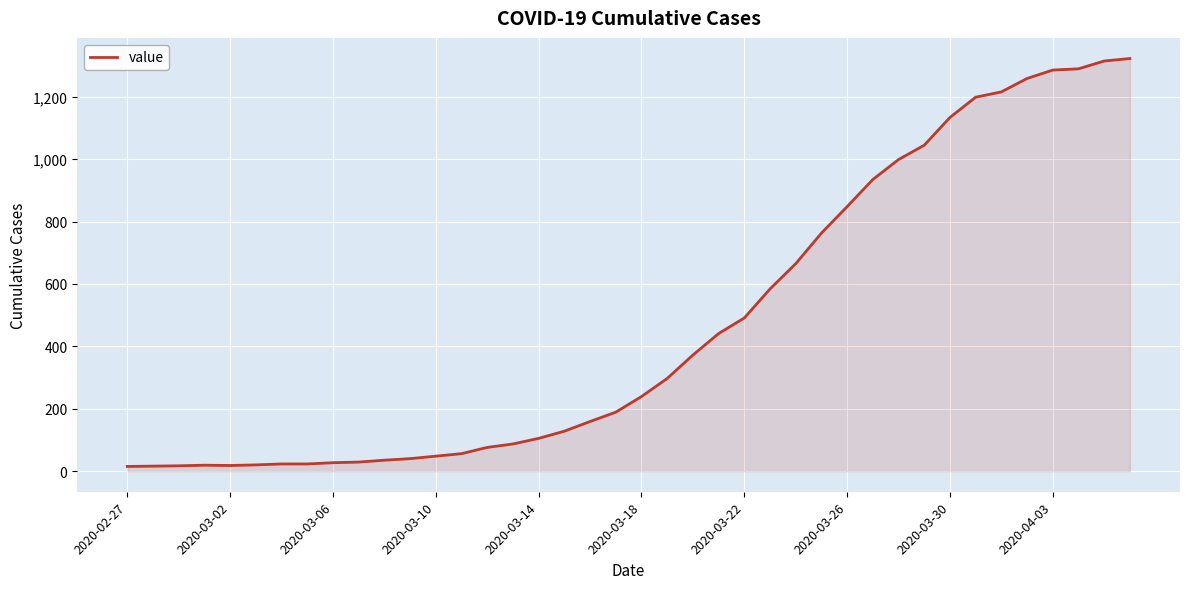

What is the difference between the maximum and minimum values?

1308